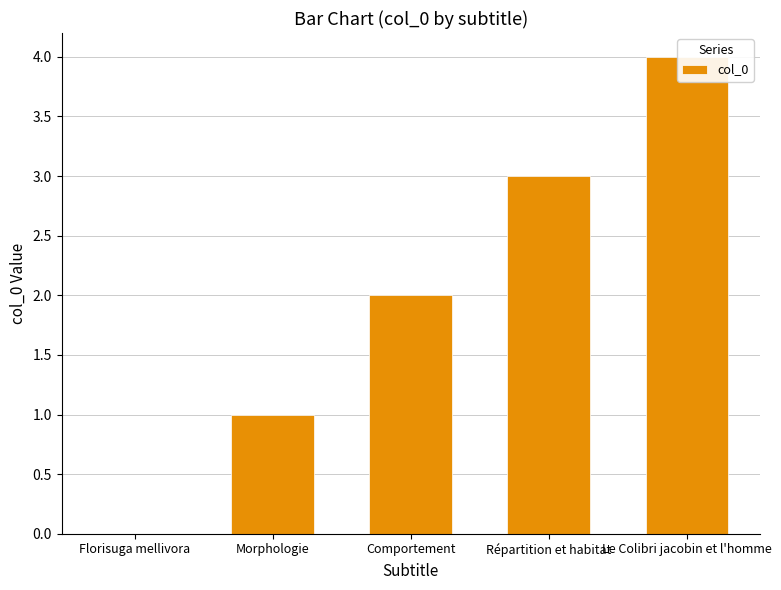

Read the value at Morphologie.

1